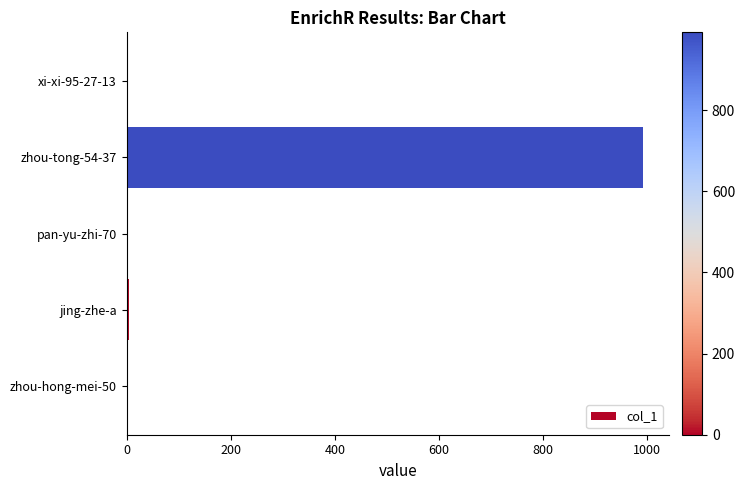

What is the sum of all values?

998